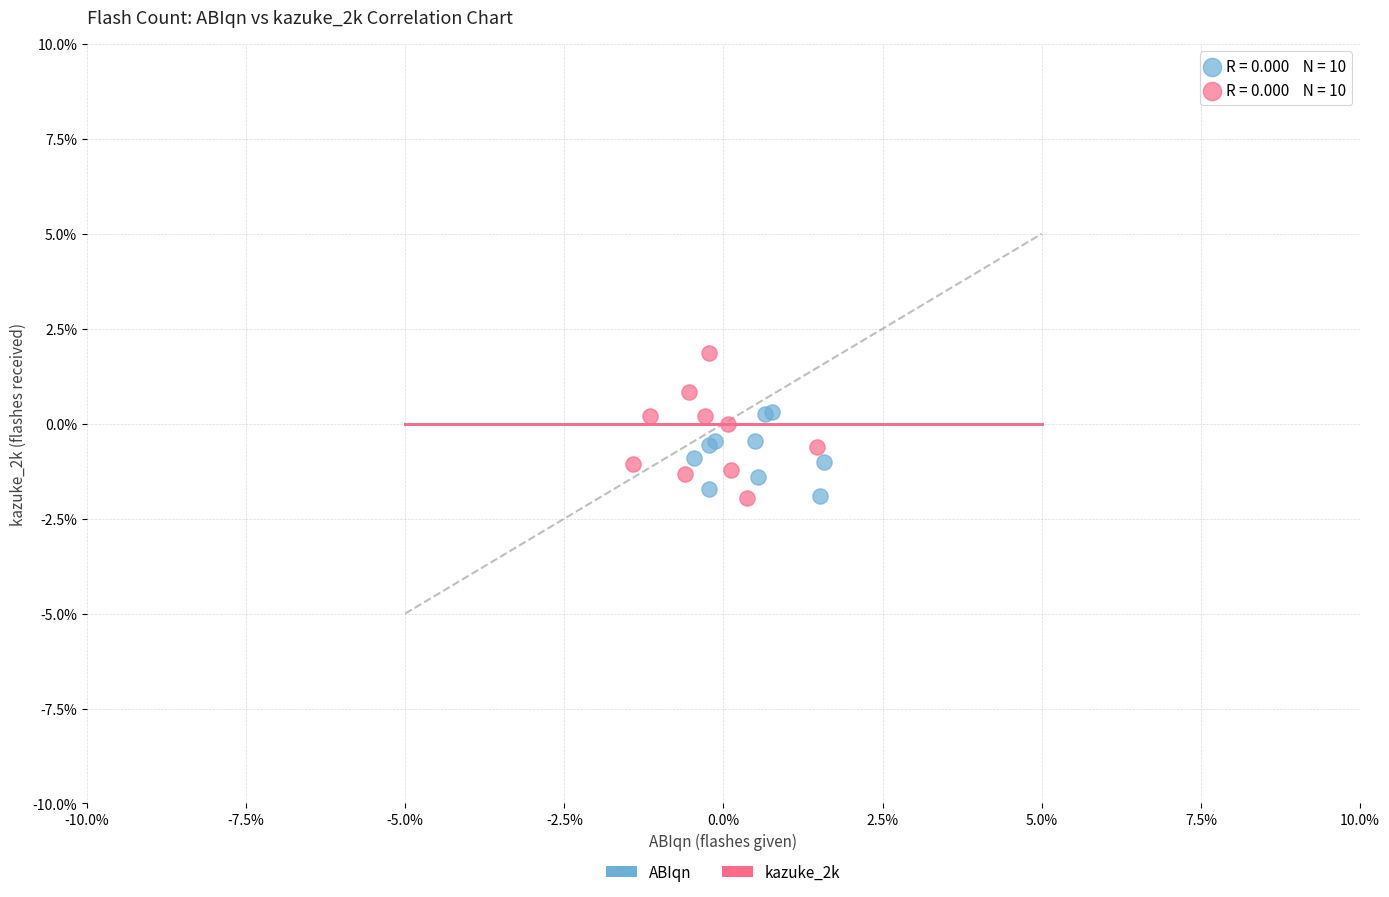

Which series has the largest Y range (max minus min)?

kazuke_2k